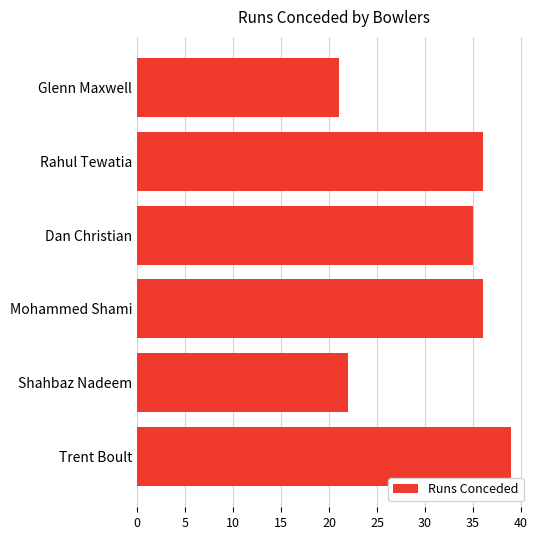

What is the ratio of the value at Dan Christian to the value at Trent Boult?

0.9